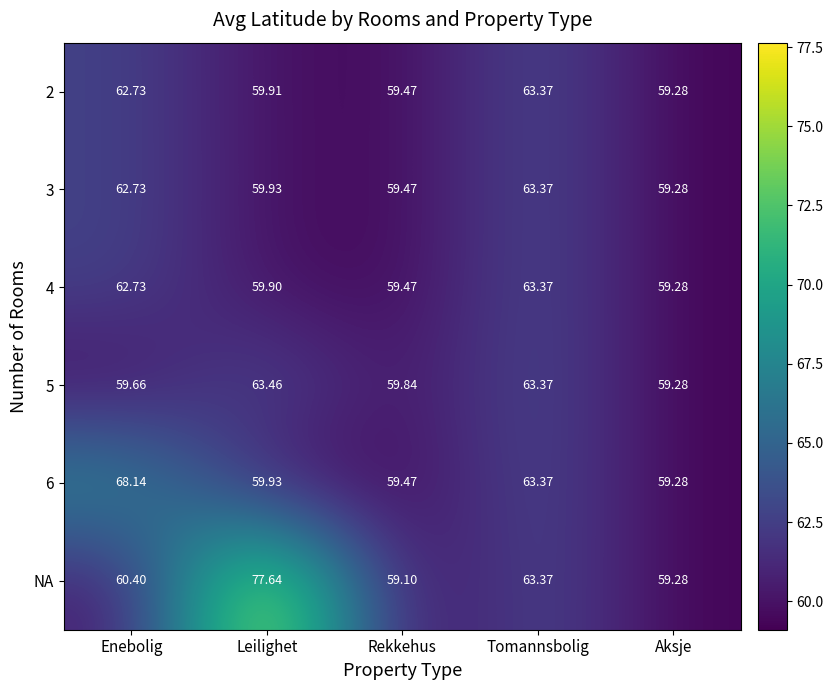

List the labels in order of 2 value, largest first.

Tomannsbolig, Enebolig, Leilighet, Rekkehus, Aksje